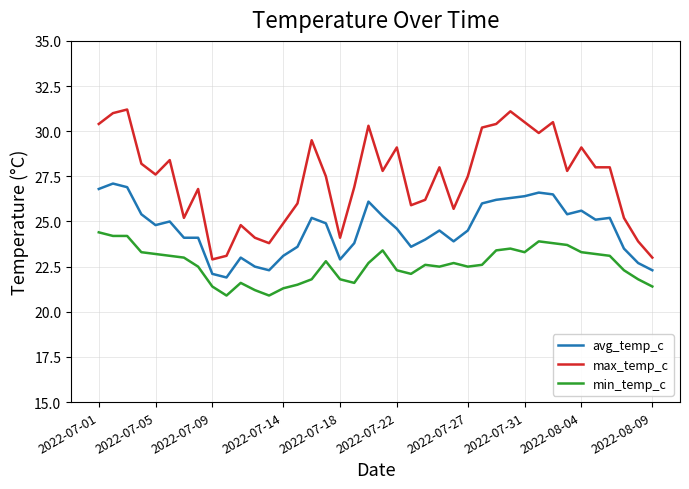

Reading right to left, transcribe all the data shown in this chart.

avg_temp_c: 22.3	22.7	23.5	25.2	25.1	25.6	25.4	26.5	26.6	26.4	26.3	26.2	26.0	24.5	23.9	24.5	24.0	23.6	24.6	25.3	26.1	23.8	22.9	24.9	25.2	23.6	23.1	22.3	22.5	23.0	21.9	22.1	24.1	24.1	25.0	24.8	25.4	26.9	27.1	26.8
max_temp_c: 23.0	23.9	25.2	28.0	28.0	29.1	27.8	30.5	29.9	30.5	31.1	30.4	30.2	27.5	25.7	28.0	26.2	25.9	29.1	27.8	30.3	26.9	24.1	27.5	29.5	26.0	24.9	23.8	24.1	24.8	23.1	22.9	26.8	25.2	28.4	27.6	28.2	31.2	31.0	30.4
min_temp_c: 21.4	21.8	22.3	23.1	23.2	23.3	23.7	23.8	23.9	23.3	23.5	23.4	22.6	22.5	22.7	22.5	22.6	22.1	22.3	23.4	22.7	21.6	21.8	22.8	21.8	21.5	21.3	20.9	21.2	21.6	20.9	21.4	22.5	23.0	23.1	23.2	23.3	24.2	24.2	24.4